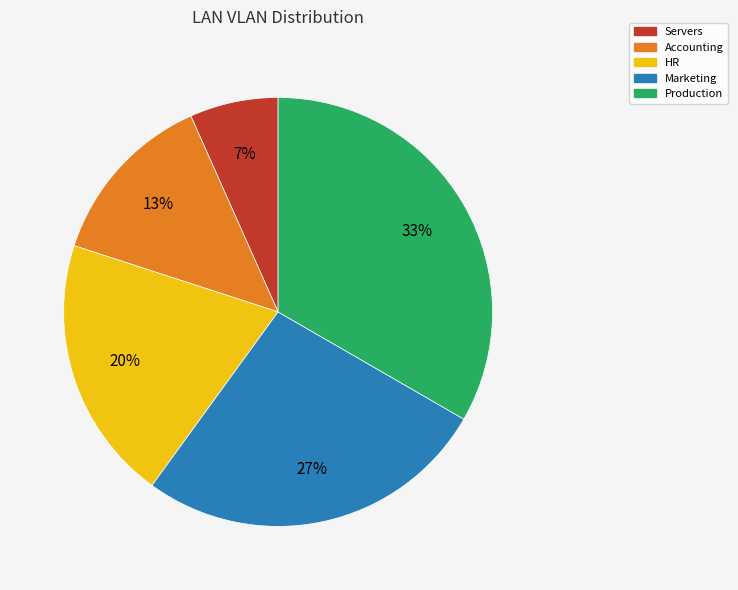

True or false: HR accounts for 20% of the total.

True